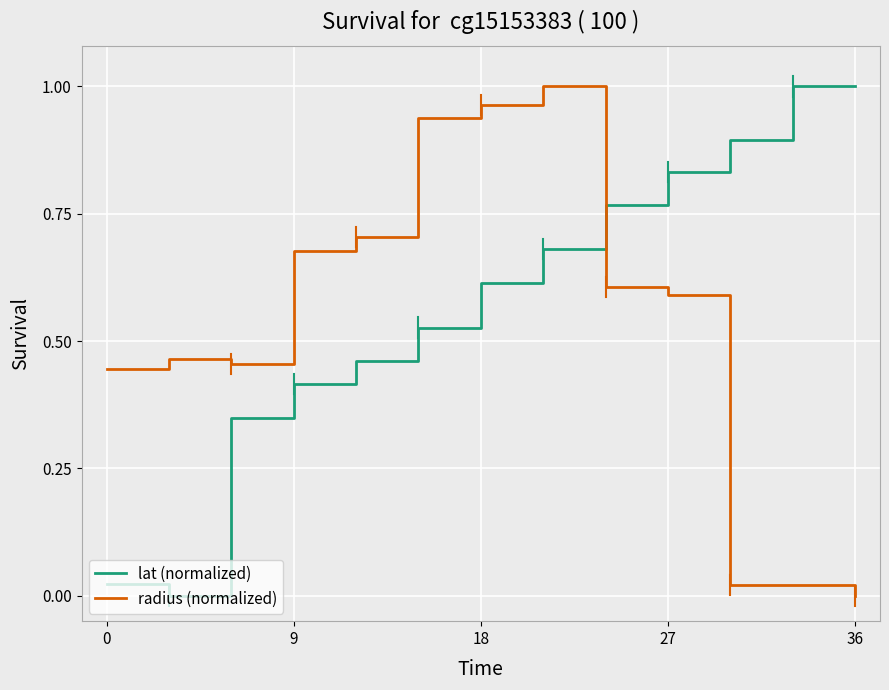

Which series has the largest total across all categories?

lat (normalized)